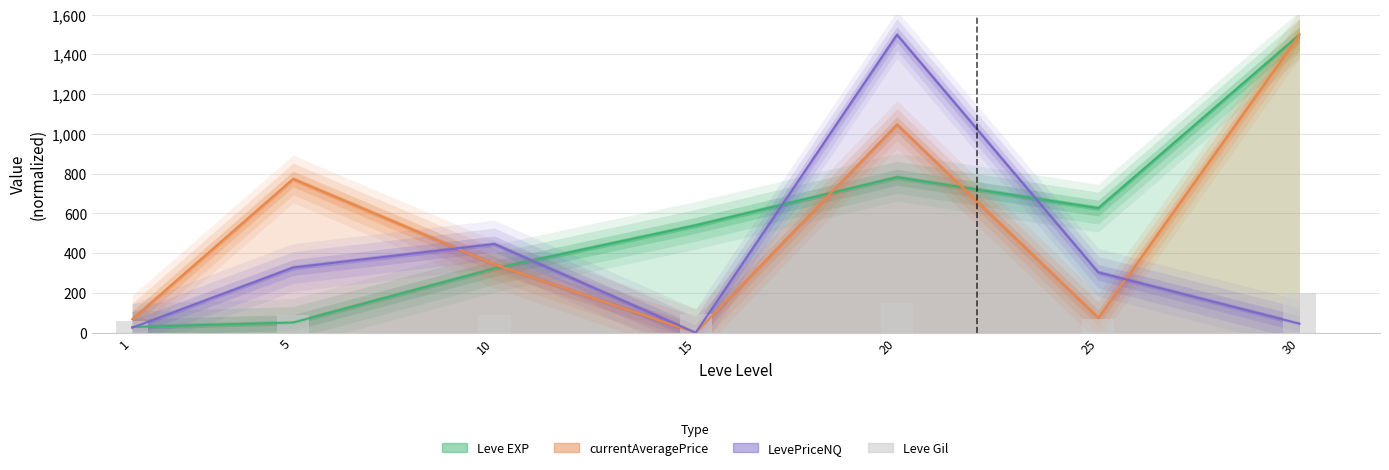

Is it true that the value at 1 is 103.1?

False